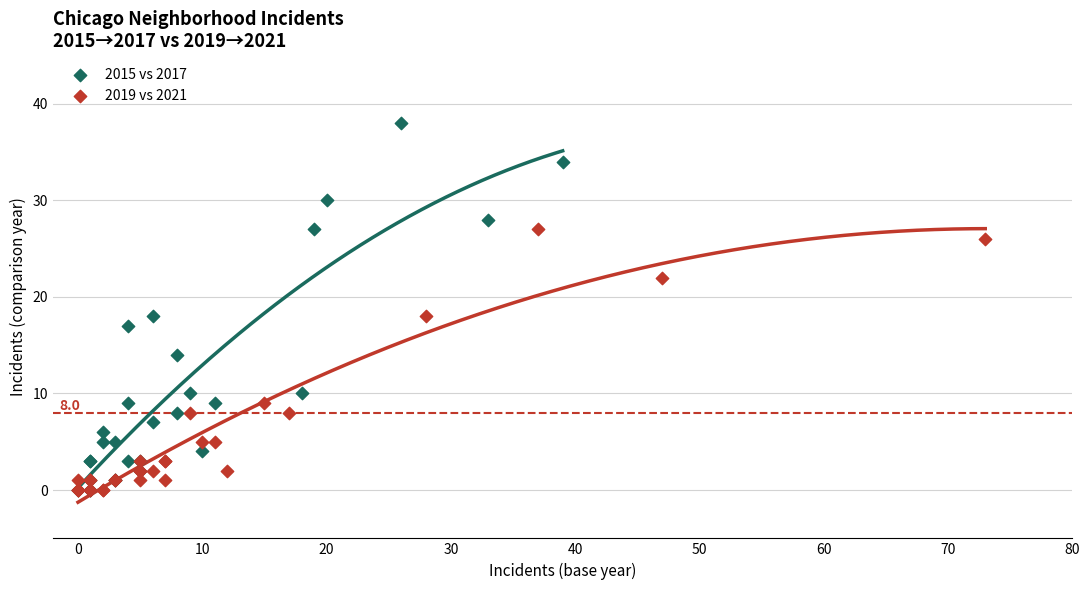

Which series has the largest Y range (max minus min)?

2015 vs 2017